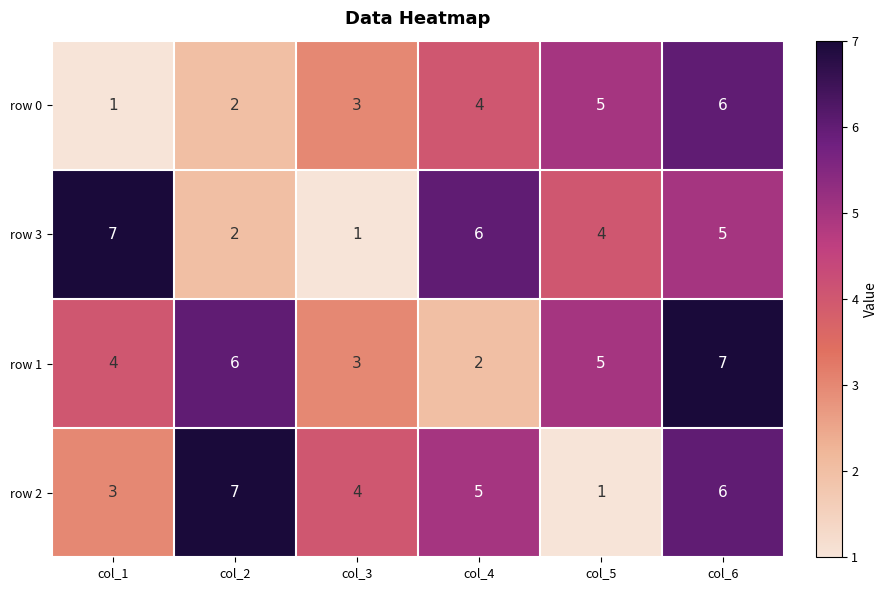

Where is row 3 nearest to the value 4?

col_5